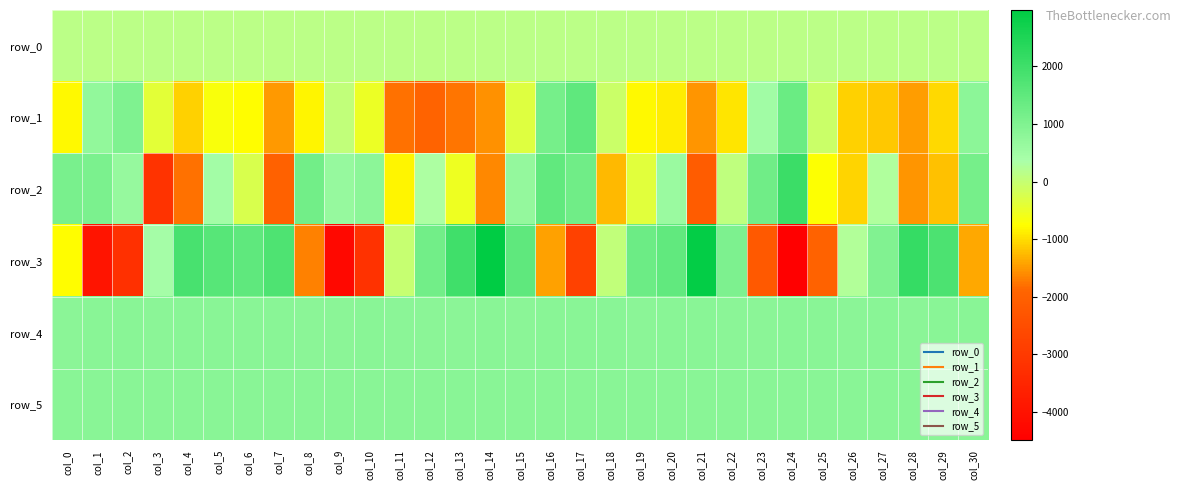

What is the total value across all series at col_9?

-1753.0